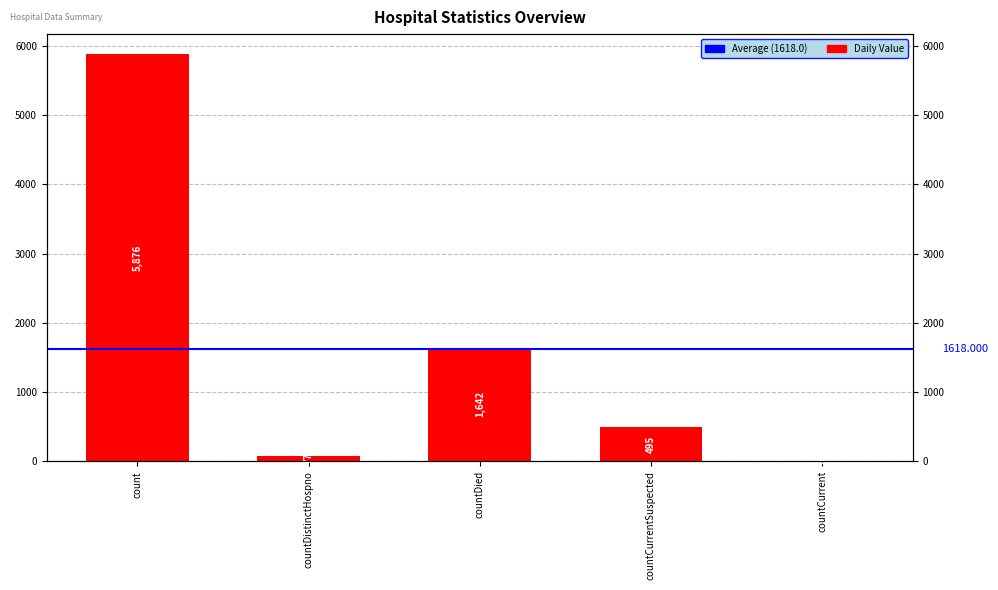

What is the difference between the values at countCurrentSuspected and countDistinctHospno?

418